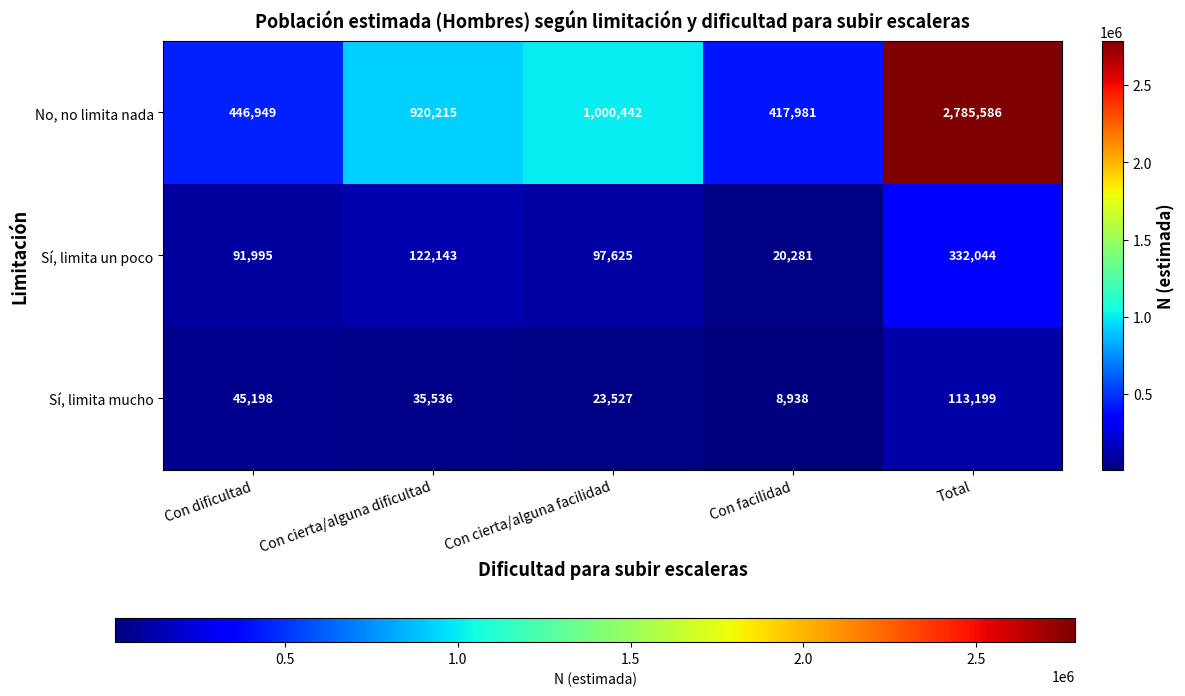

Rank the series by their maximum value, from highest to lowest.

No, no limita nada, Sí, limita un poco, Sí, limita mucho